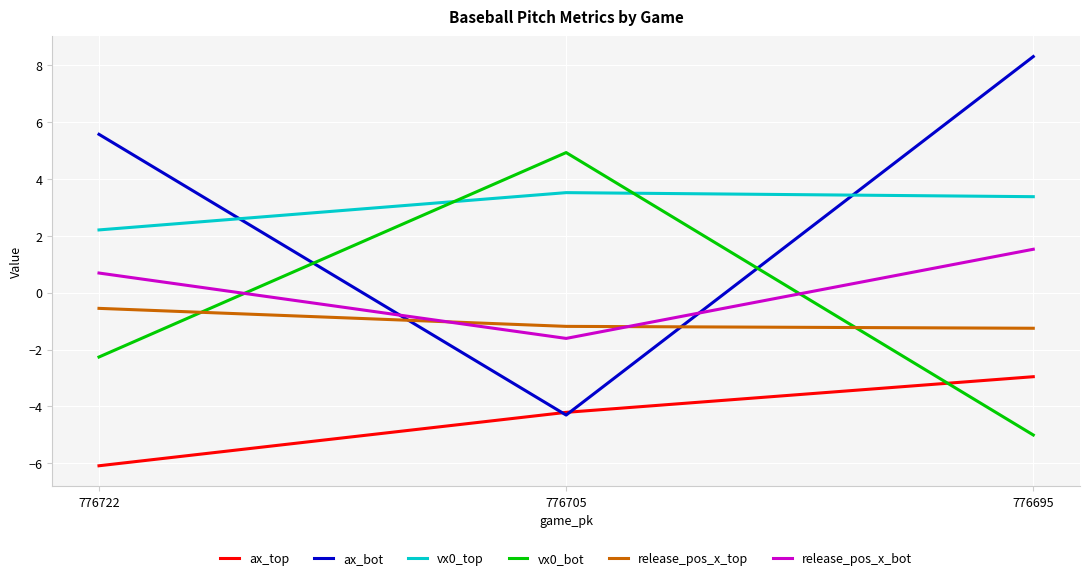

Which series has the widest spread of values?

ax_bot